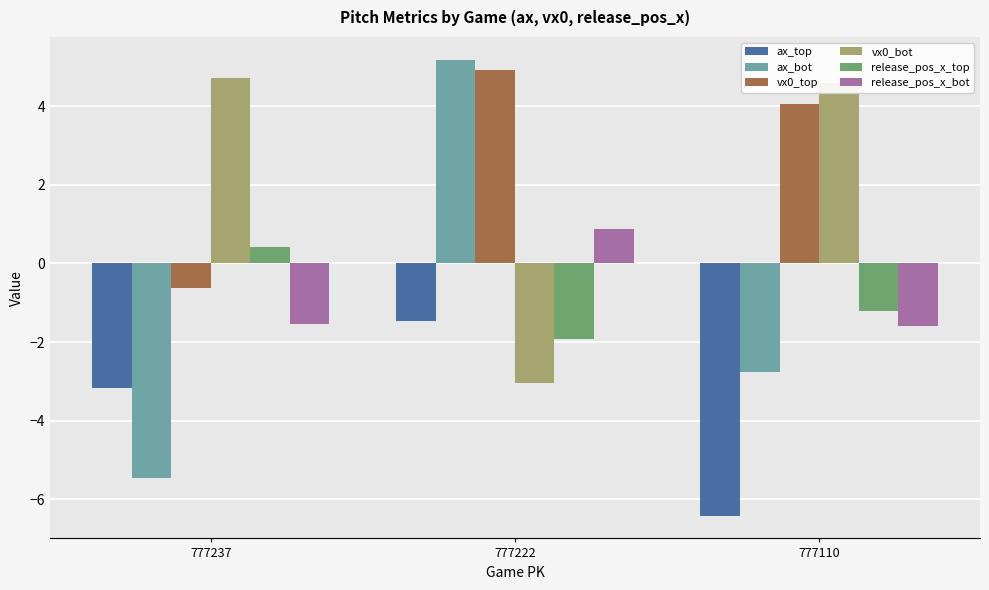

What is the difference between the highest and lowest values at 777222?

8.2